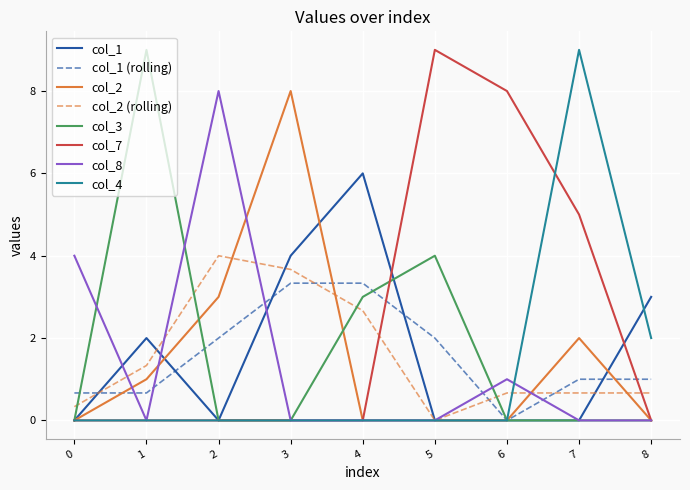

What is the maximum value shown in the chart?

9.0